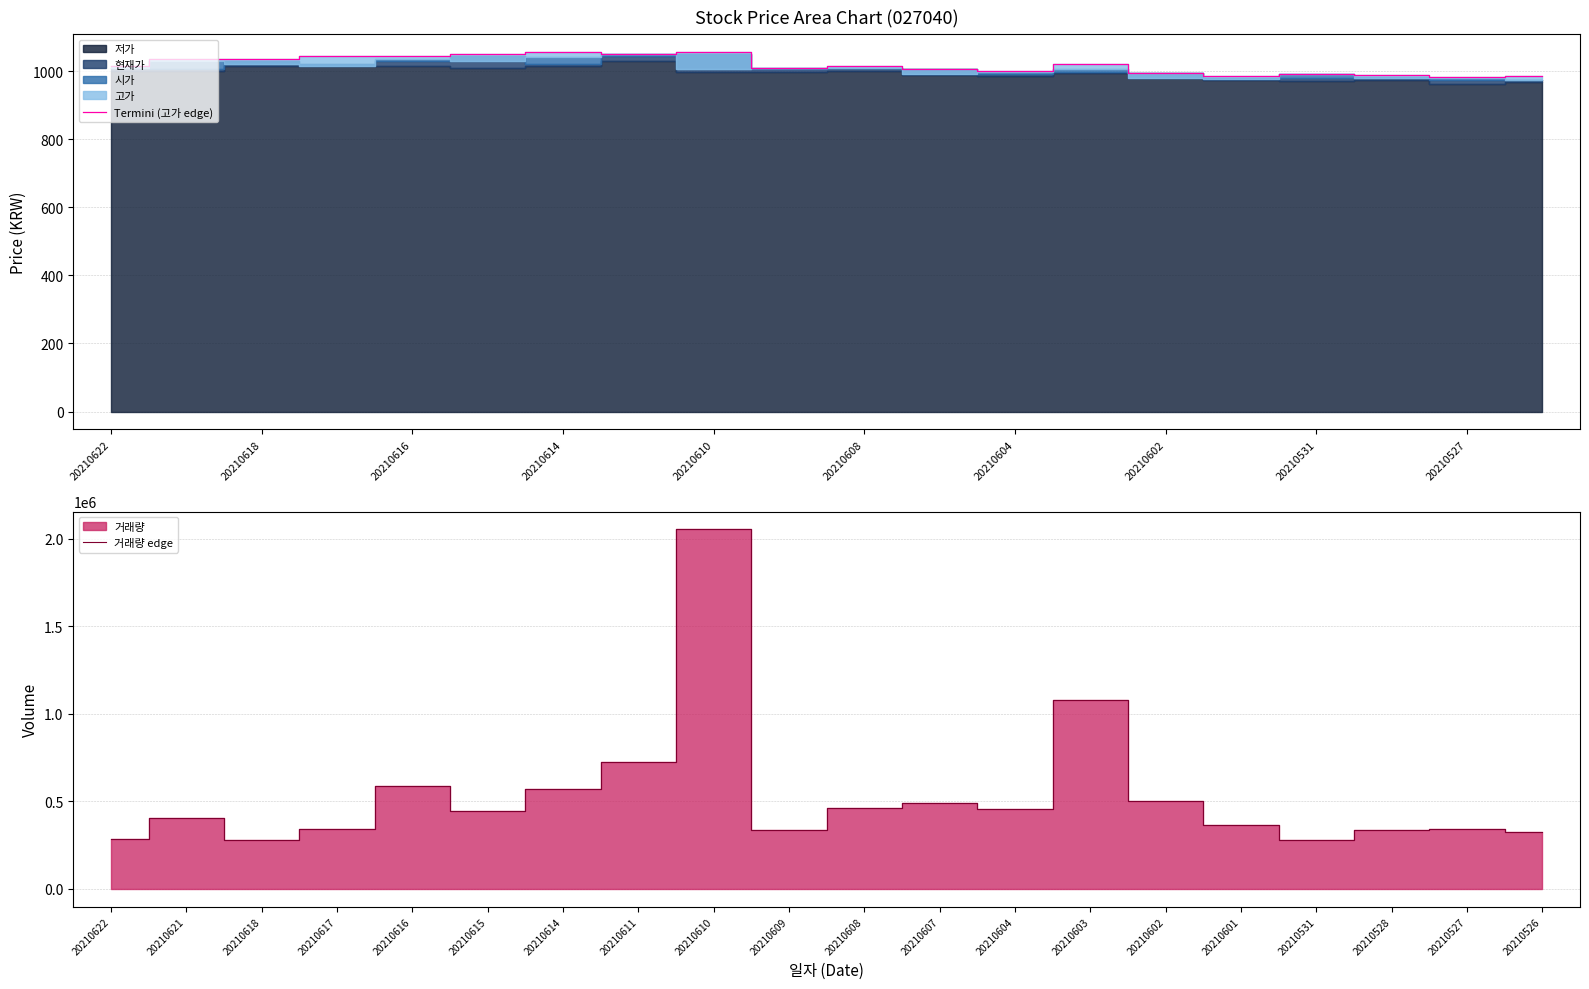

How many lines are shown in the chart?

2